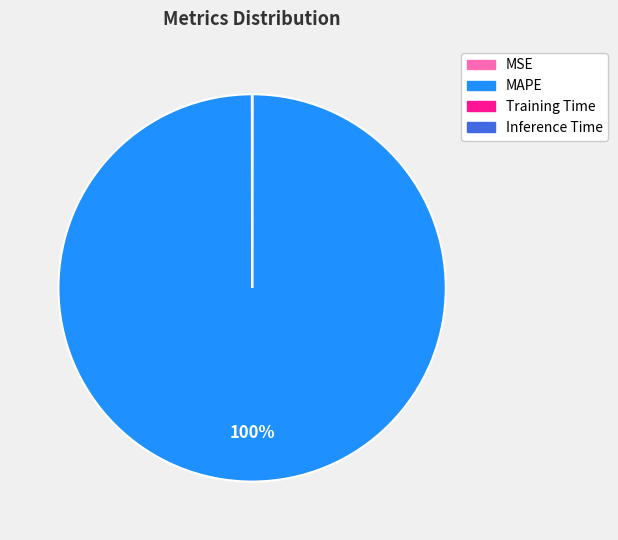

What percentage is the MAPE slice, to the nearest percent?

100%